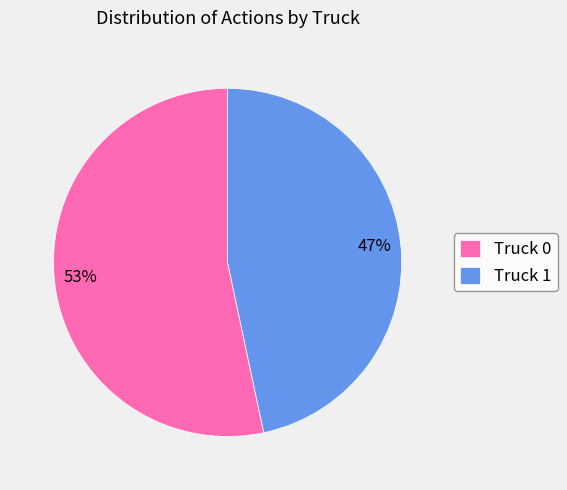

To the nearest percent, what percentage of the pie is Truck 1?

47%